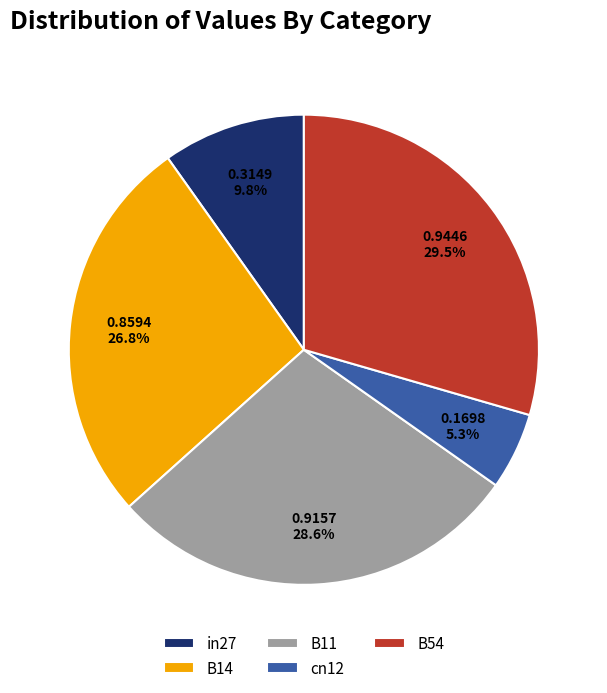

Rank the categories by value from highest to lowest.

B54, B11, B14, in27, cn12